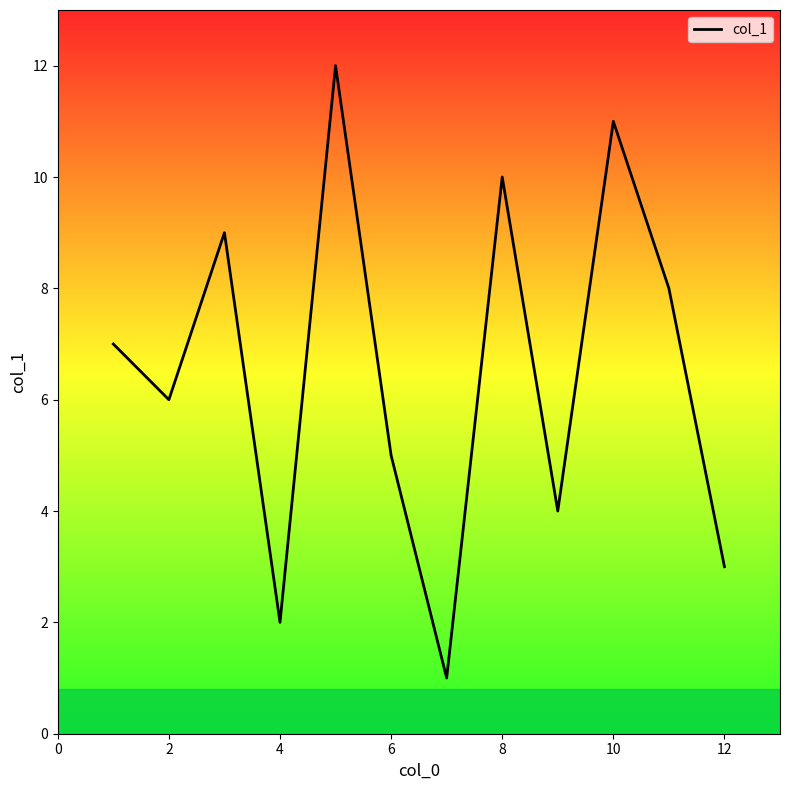

How many lines are shown in the chart?

1